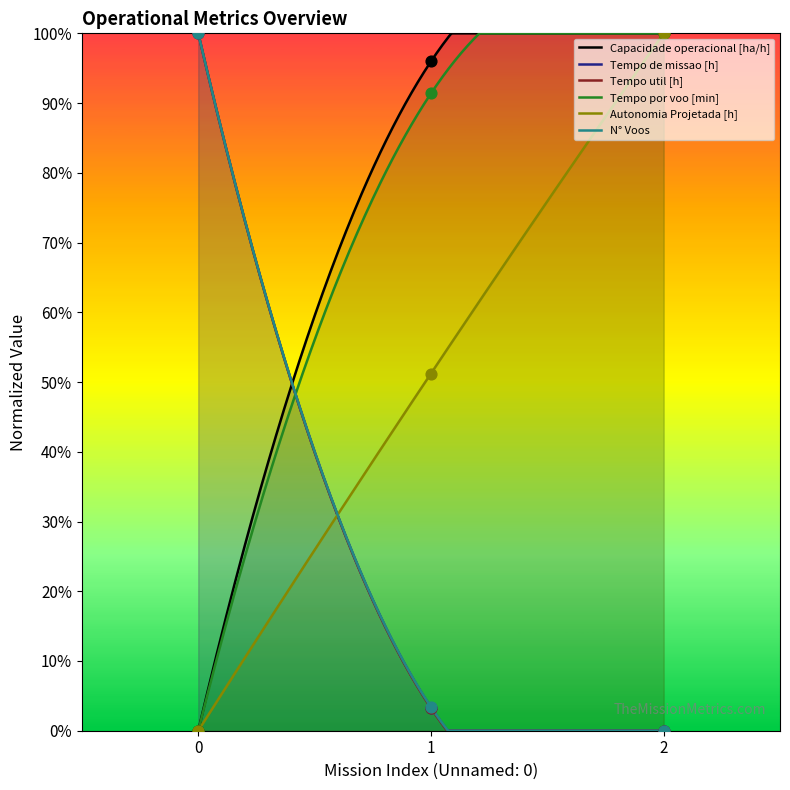

What are all the series names shown in the legend?

Capacidade operacional [ha/h], Tempo de missao [h], Tempo util [h], Tempo por voo [min], Autonomia Projetada [h], N° Voos